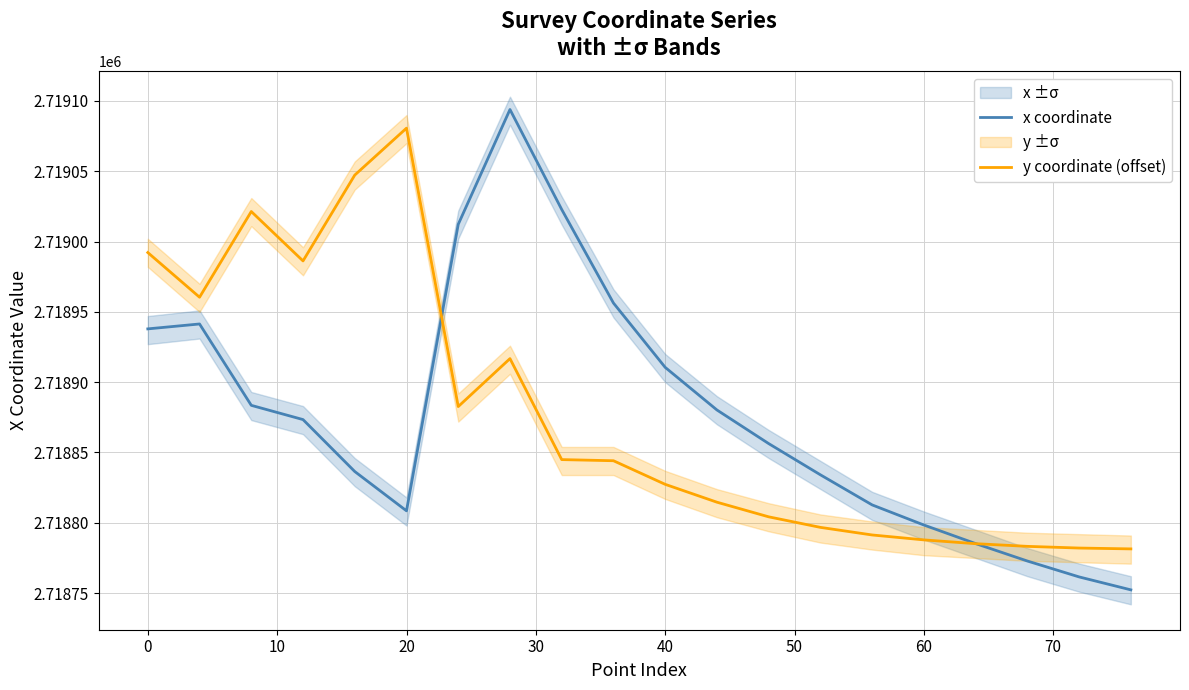

Reading left to right, extract all data points from this chart.

x coordinate: 2718937.9	2718941.4	2718883.5	2718873.4	2718836.4	2718808.5	2719012.2	2719093.9	2719022.8	2718956.2	2718910.5	2718880.2	2718856.3	2718834.1	2718812.7	2718798.4	2718785.2	2718772.8	2718761.5	2718752.3
y coordinate (offset): 2718992.1	2718960.4	2719021.3	2718986.2	2719047.2	2719080.6	2718882.6	2718916.7	2718844.9	2718844.1	2718827.3	2718814.6	2718804.2	2718796.7	2718791.3	2718787.8	2718785.1	2718783.2	2718782.0	2718781.4